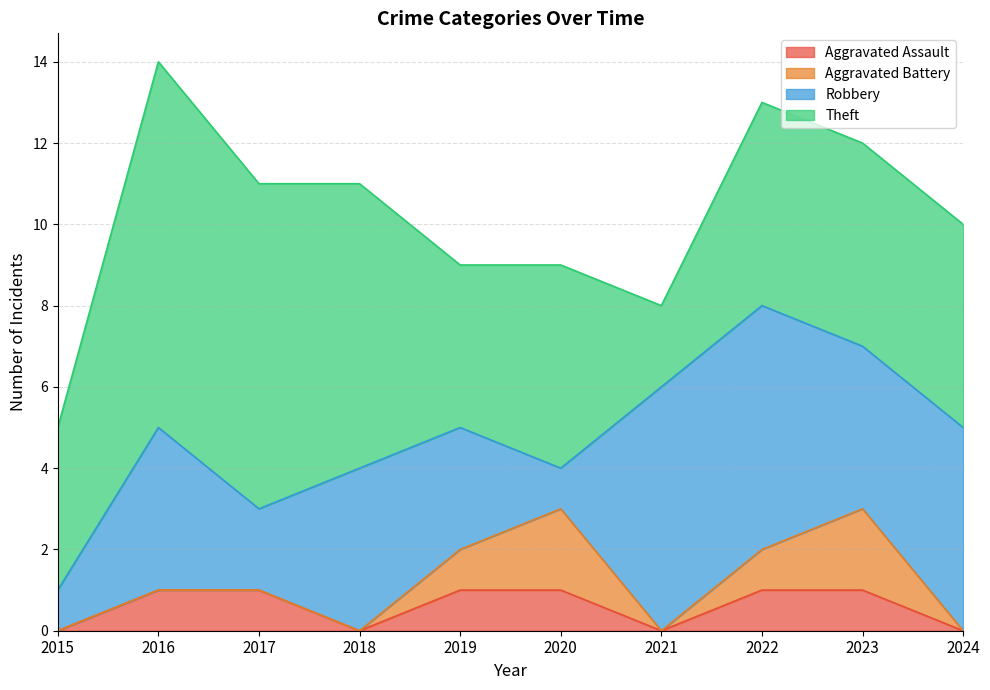

True or false: Robbery has a value of 1 at 2019.

False